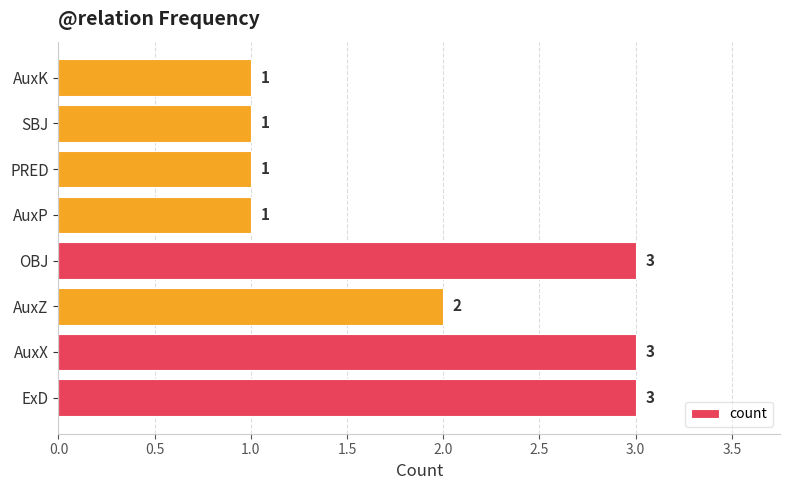

How many data points are less than 2?

4